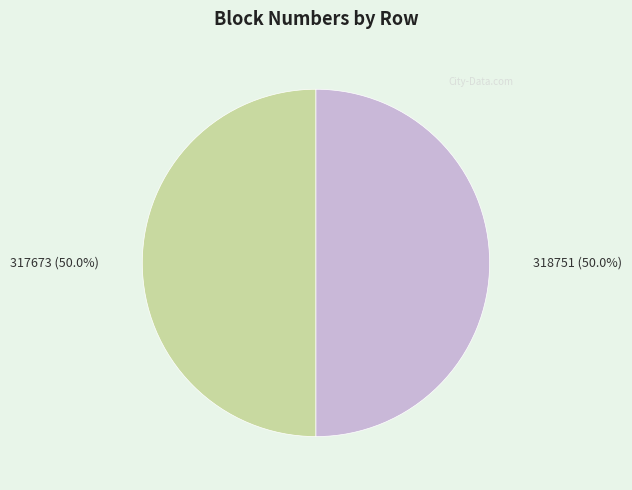

To the nearest percent, what is the average slice percentage?

50%